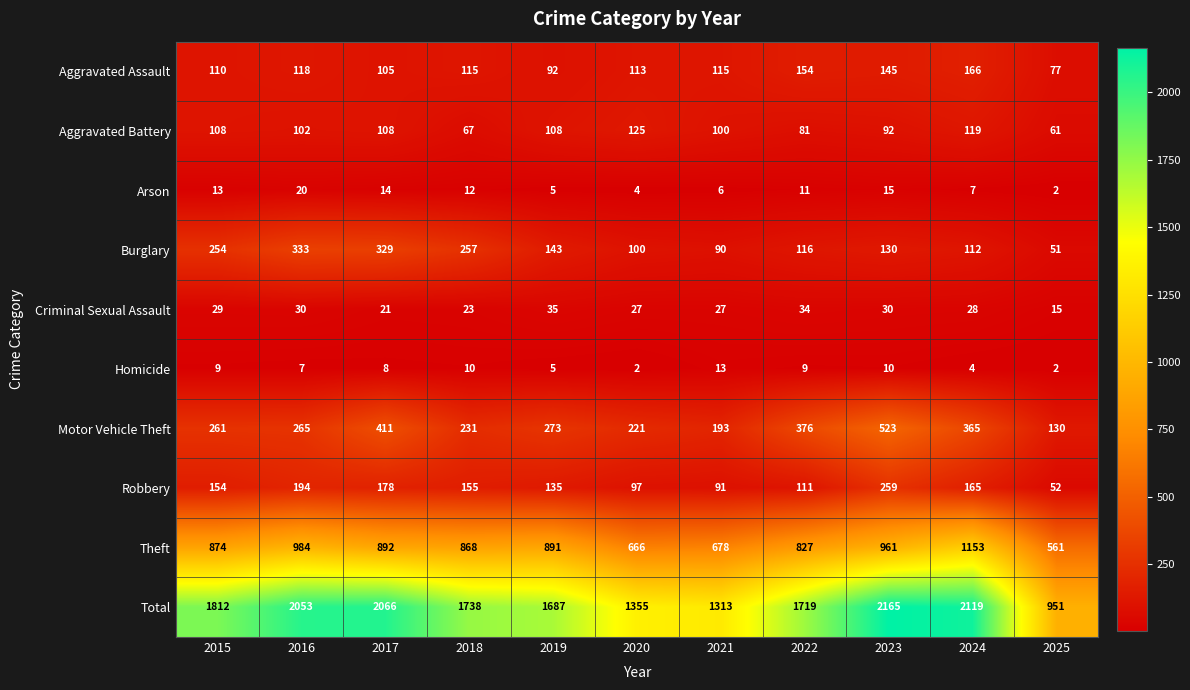

At which category is the sum across all series the highest?

2023